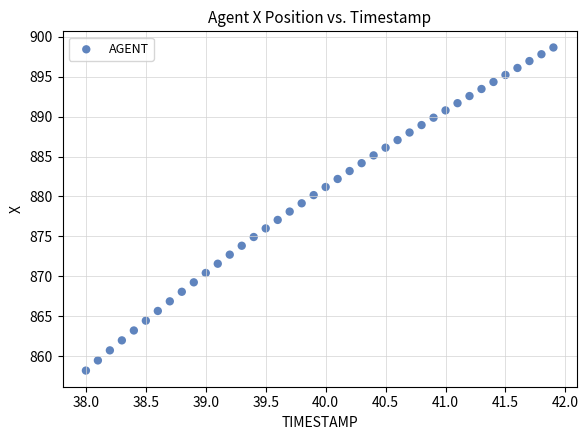

What is the range of X values (max minus min)?

3.9